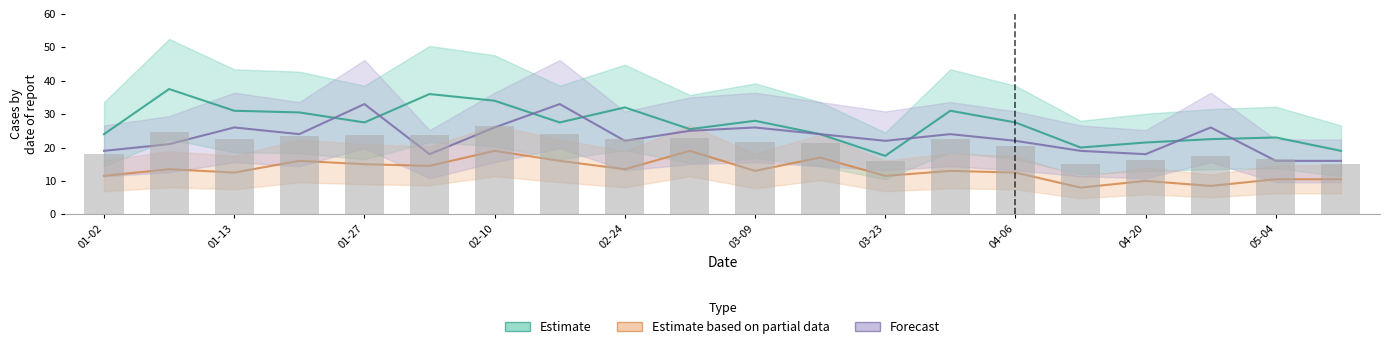

Where does the data first go above 22?

01-13